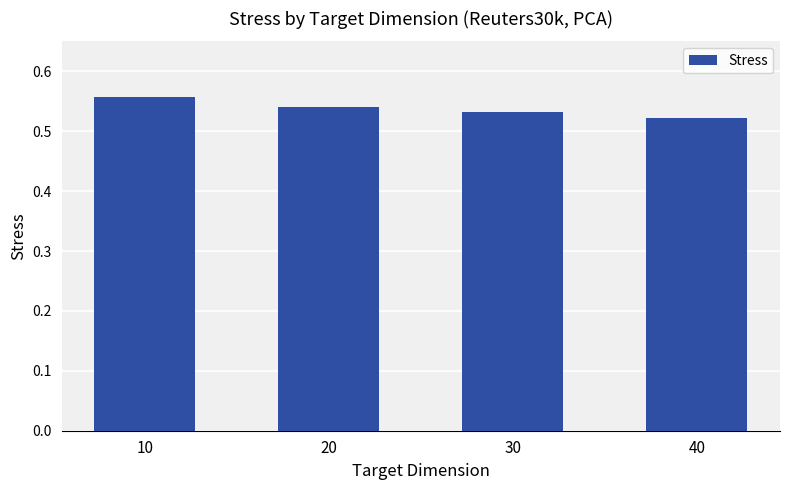

Is it true that the value at 30 is 0.7?

False